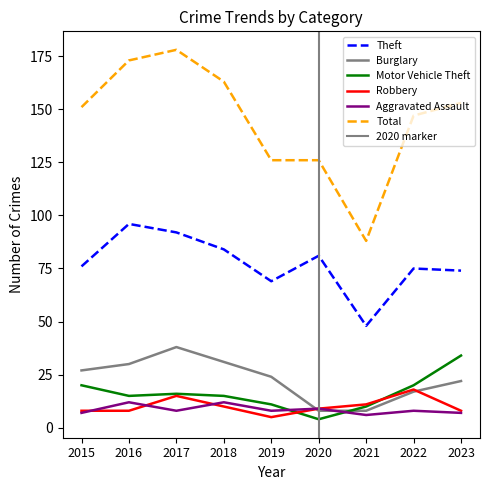

Which category has the lowest value across all series?

2020